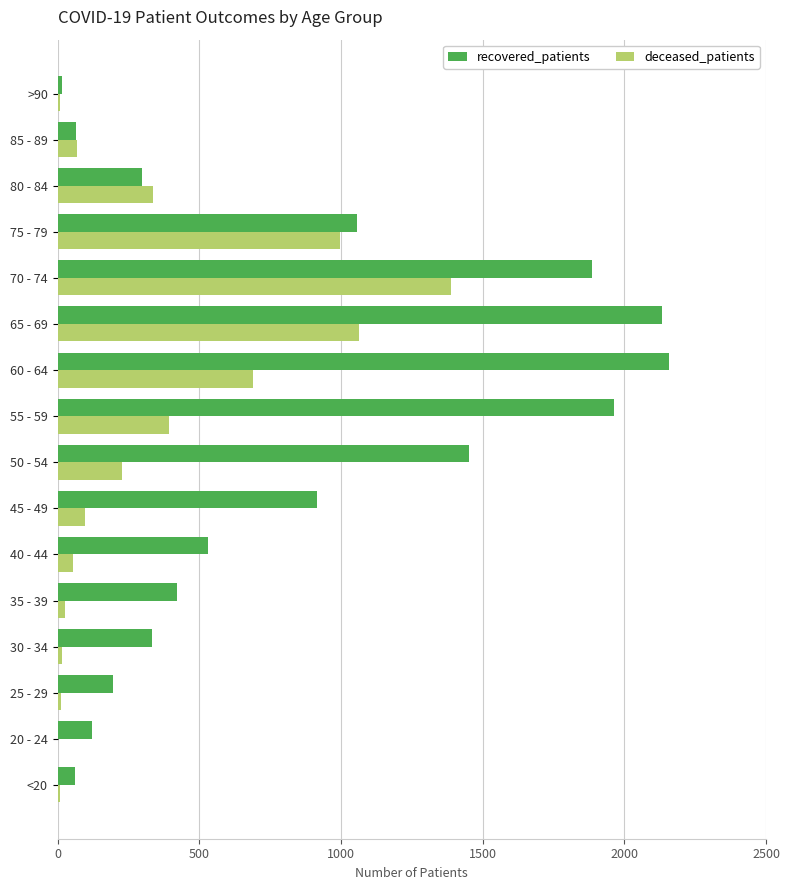

Which series has the largest total across all categories?

recovered_patients